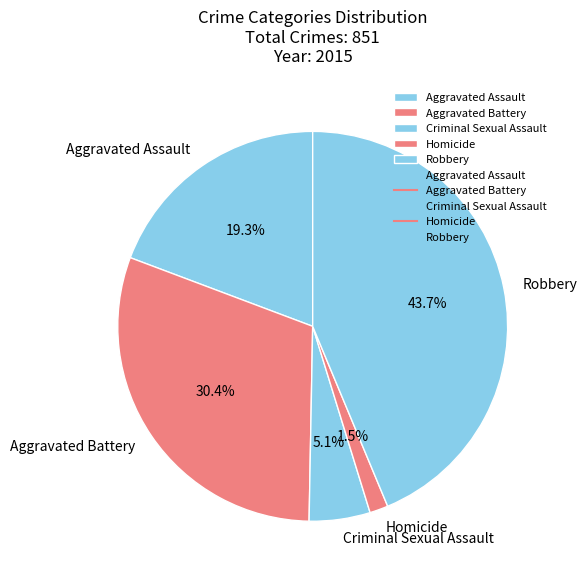

Which has a higher value, Homicide or Criminal Sexual Assault?

Criminal Sexual Assault